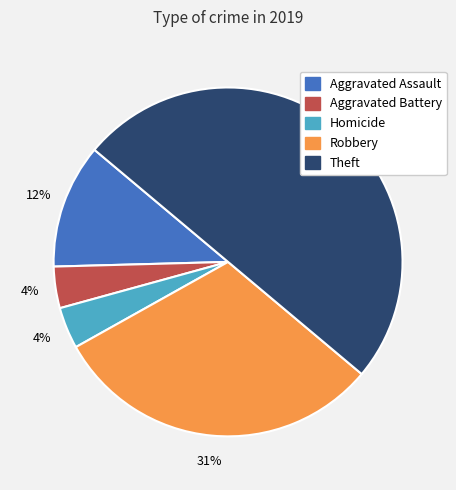

To the nearest percent, what is the difference between the largest and smallest slice percentages?

46%